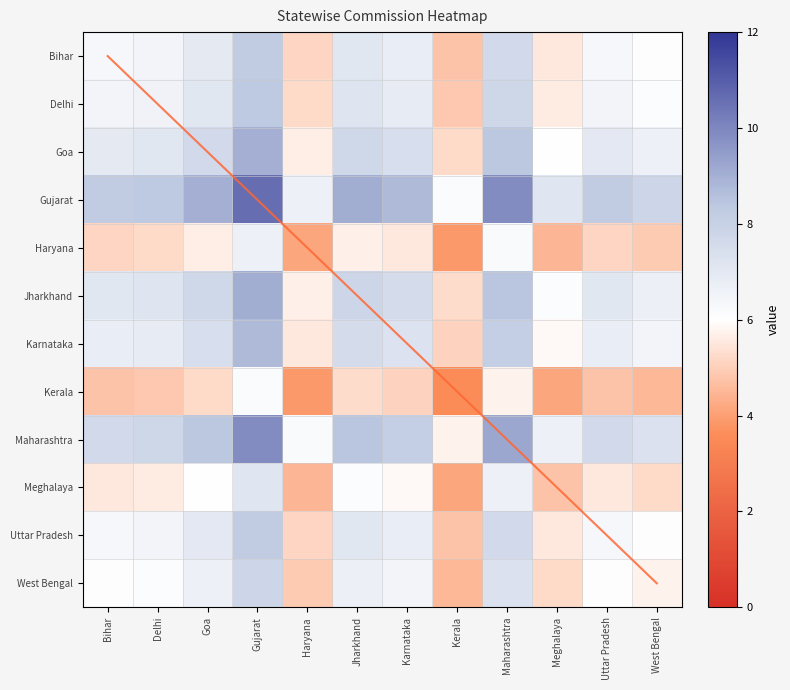

What is the lowest value of the Haryana series?

3.9